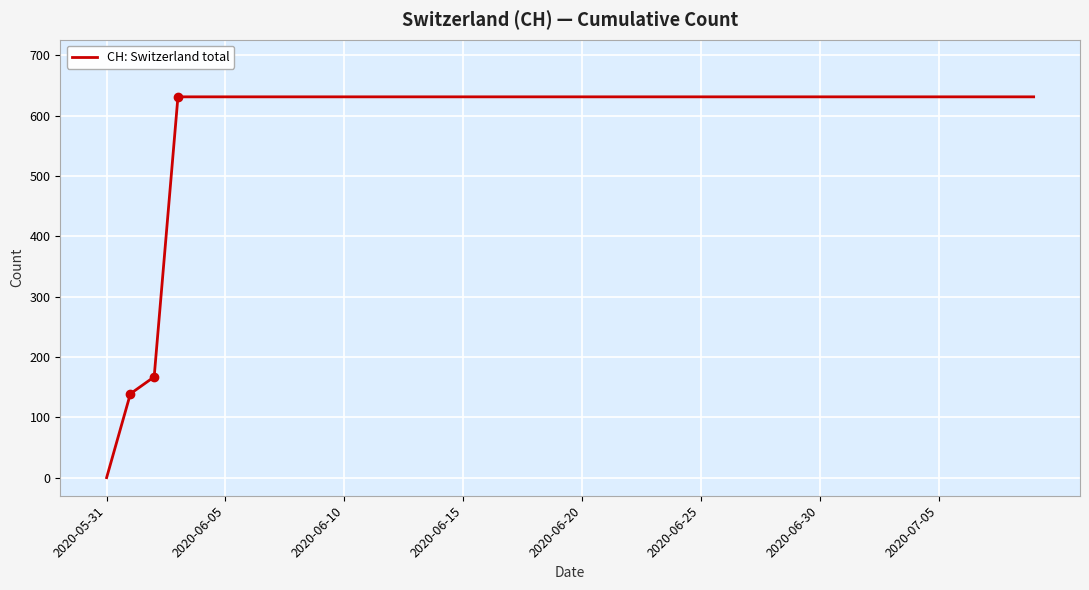

What is the greatest value displayed?

631